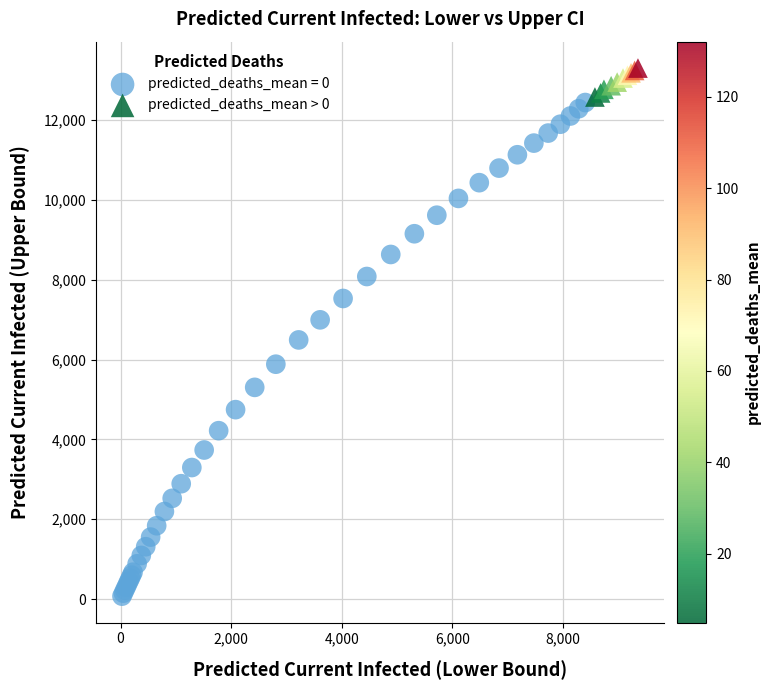

Which series contains the lowest Y value?

predicted_deaths_mean = 0